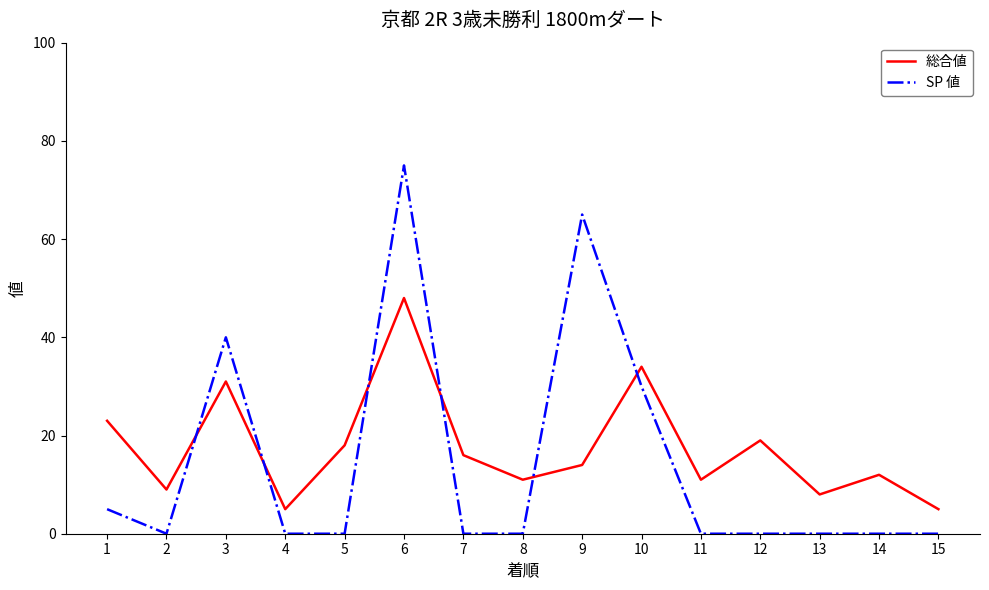

Which series has the largest total across all categories?

総合値